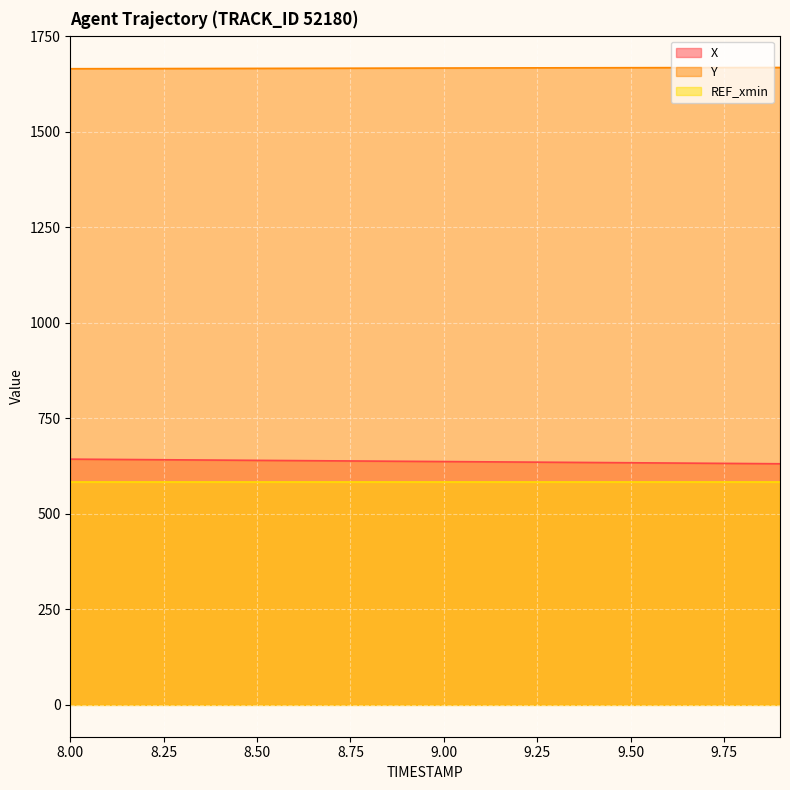

True or false: X and Y cross at least once.

False